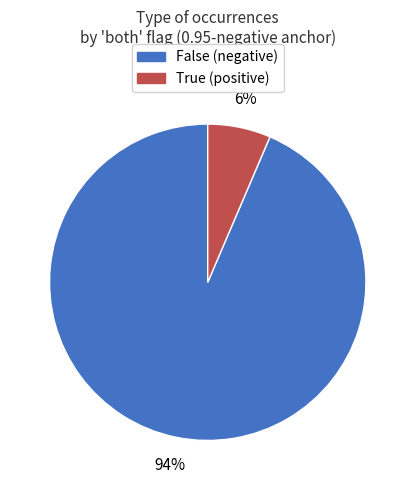

Which has a higher value, False (negative) or True (positive)?

False (negative)